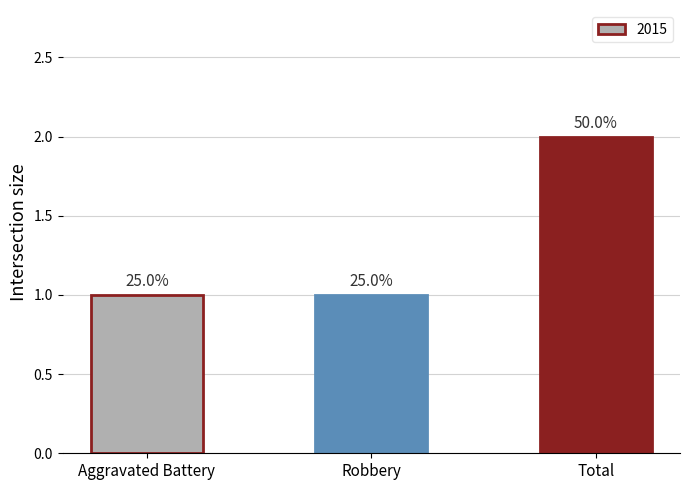

Reading right to left, extract all data points from this chart.

2	1	1